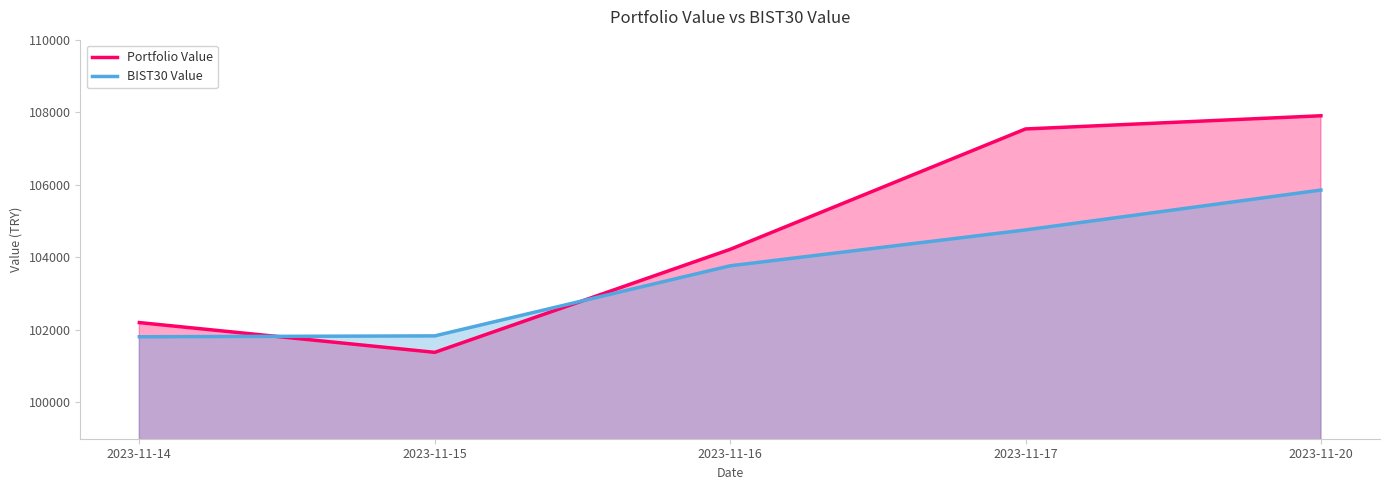

How many intersections are there between BIST30 Value and Portfolio Value?

2